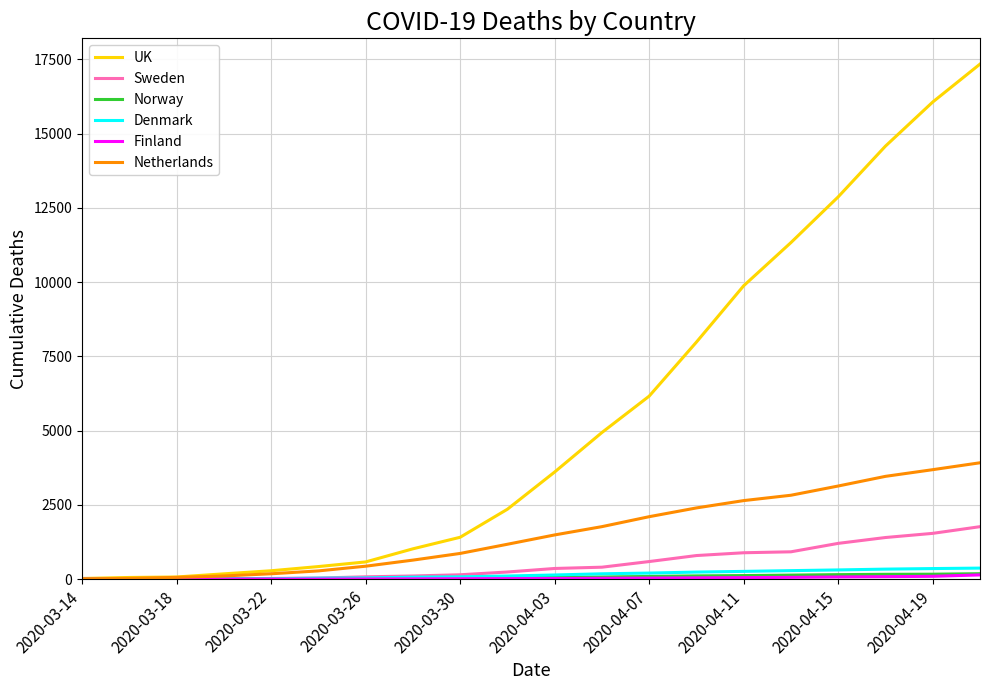

Which series has the widest spread of values?

UK